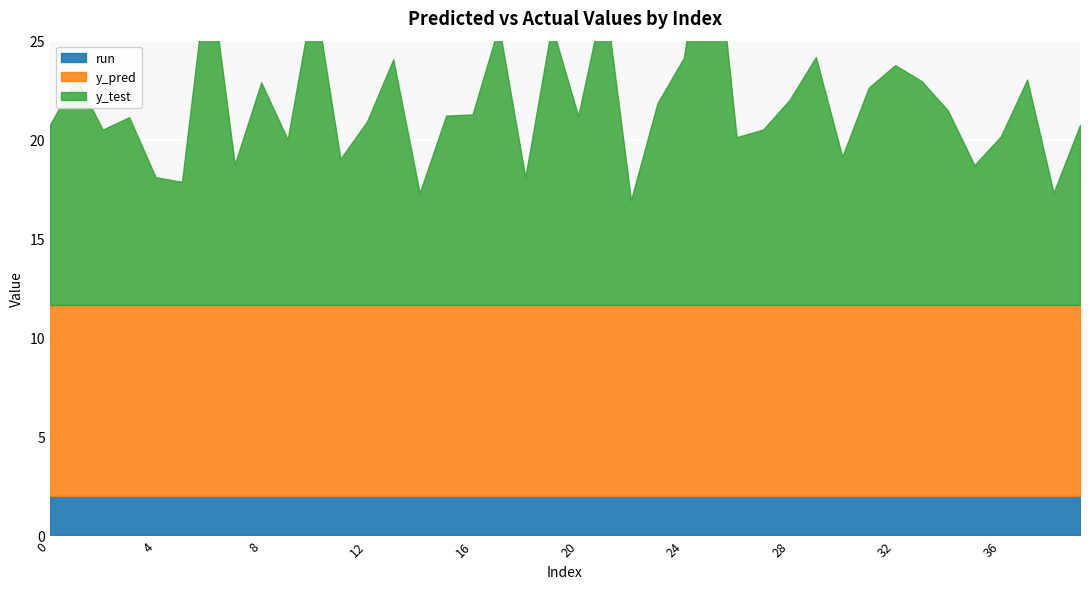

What is the sum of the run values at 17 and 37?

4.0